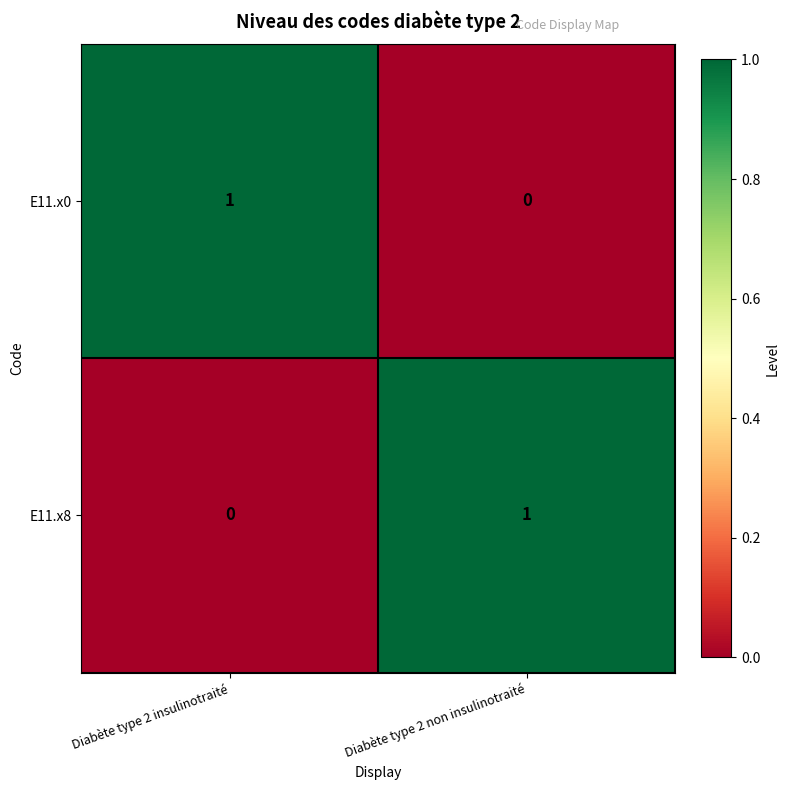

How many categories are shown in the chart?

2